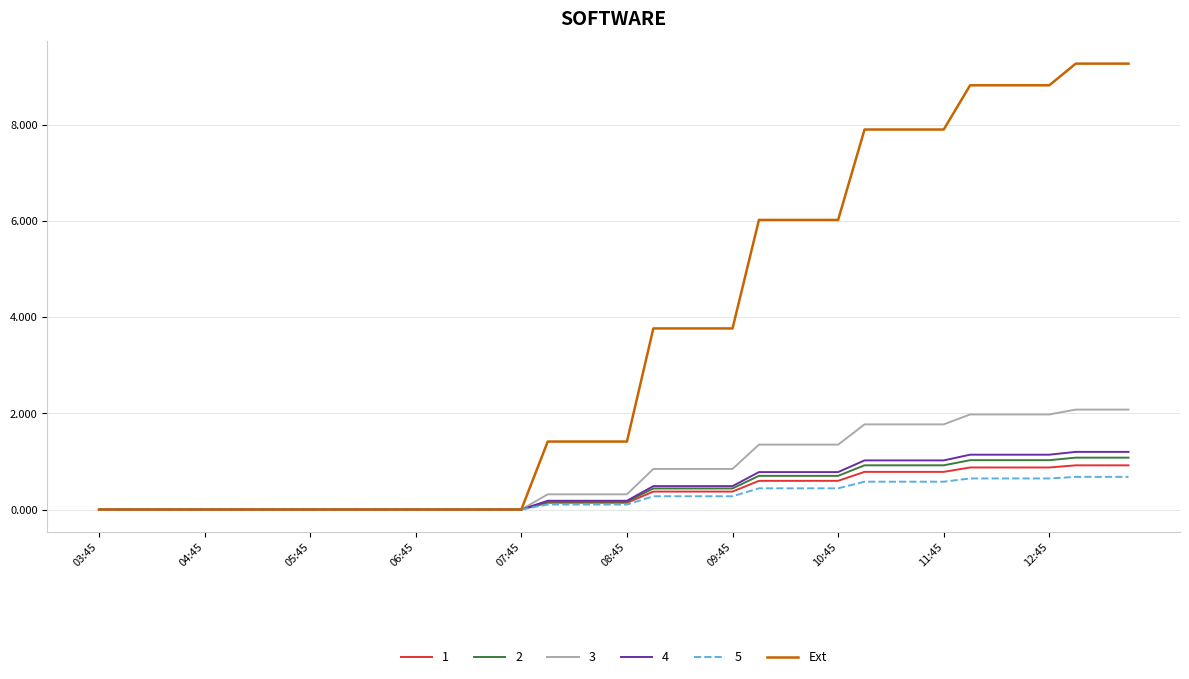

Which series has the largest total across all categories?

Ext